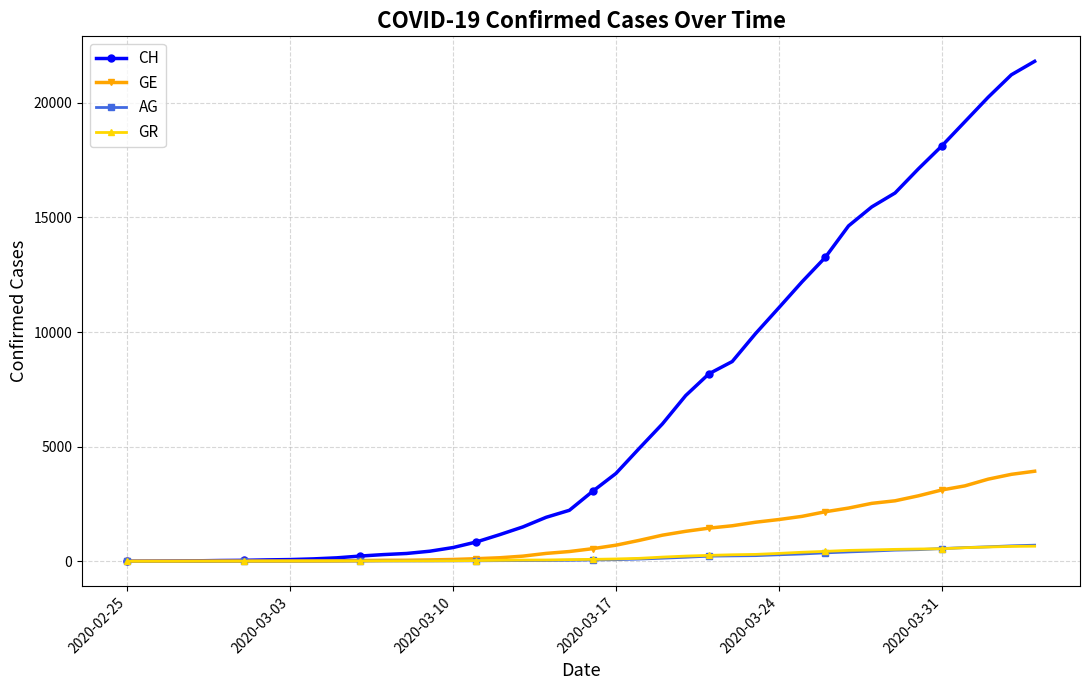

What is the highest value of the CH series?

21812